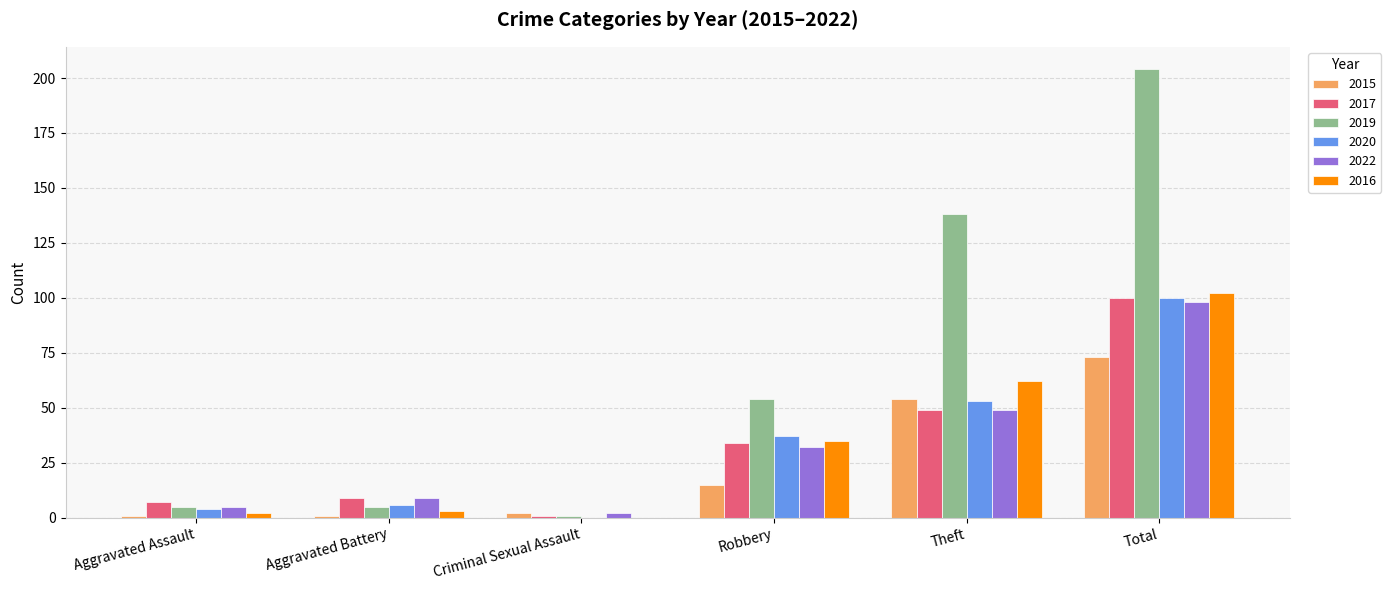

What is the maximum value shown in the chart?

204